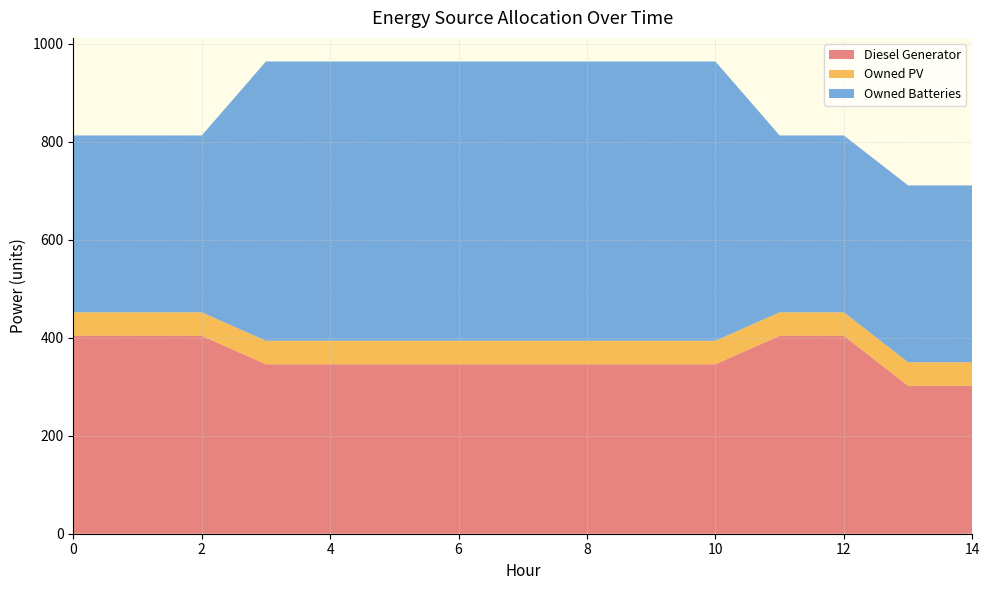

Reading left to right, extract all data points from this chart.

Diesel Generator: 0=404	1=404	2=404	3=346	4=346	5=346	6=346	7=346	8=346	9=346	10=346	11=404	12=404	13=302	14=302
Owned PV: 0=48	1=48	2=48	3=48	4=48	5=48	6=48	7=48	8=48	9=48	10=48	11=48	12=48	13=48	14=48
Owned Batteries: 0=361	1=361	2=361	3=570	4=570	5=570	6=570	7=570	8=570	9=570	10=570	11=361	12=361	13=361	14=361